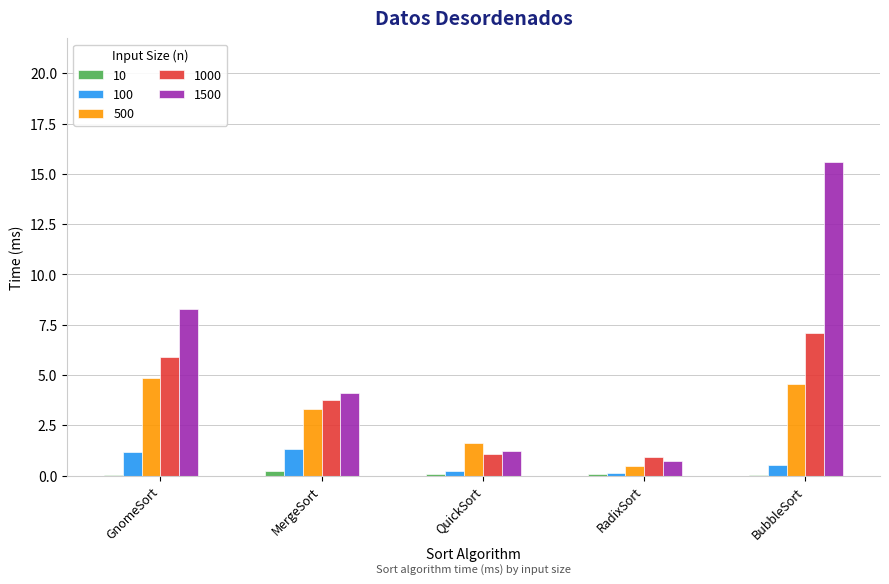

Where does the 1000 series first go above 3?

GnomeSort